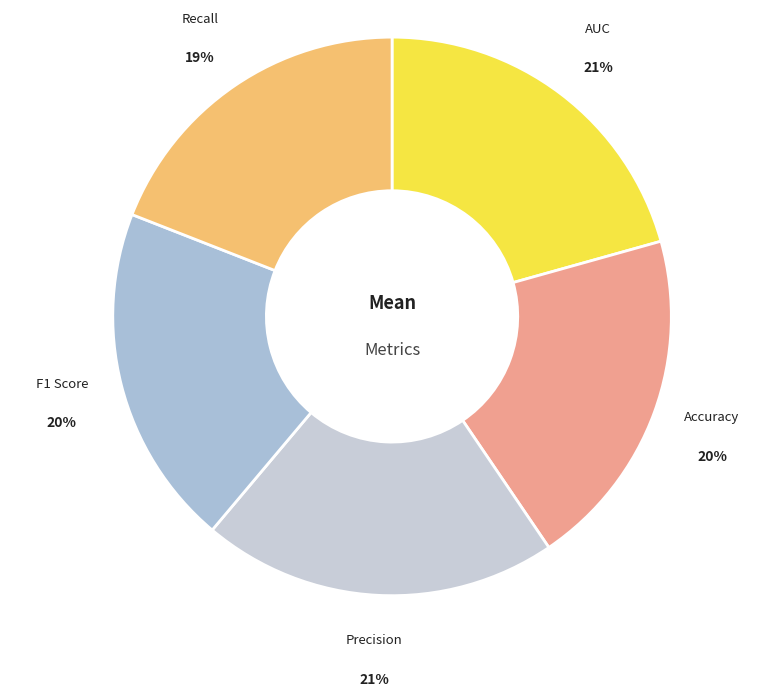

Is AUC the majority of the pie?

No